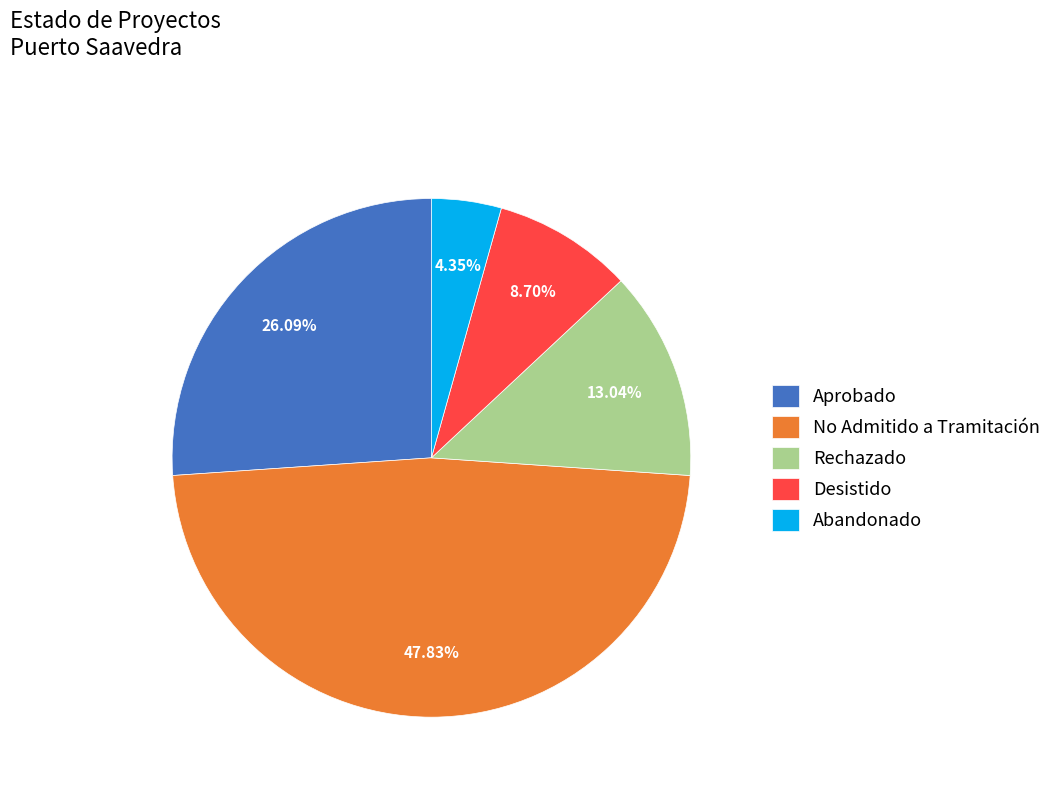

Approximately how many times larger is the value at Desistido compared to Abandonado?

2.0